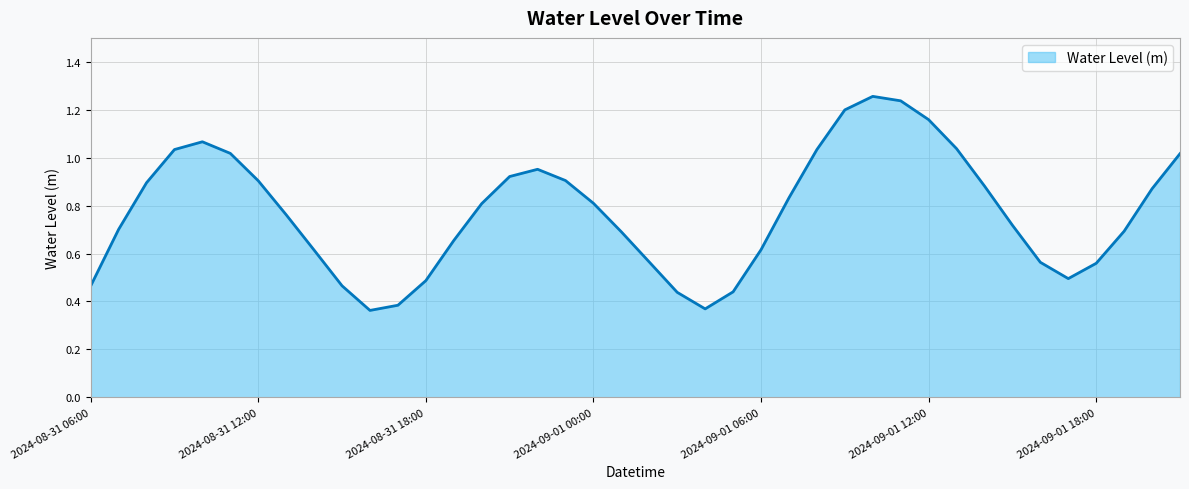

What is the sum of all values?

30.9